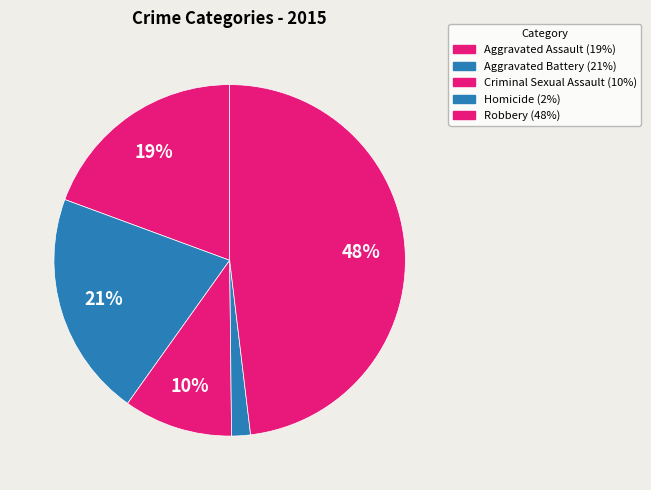

What is the total percentage of Criminal Sexual Assault and Aggravated Assault?

29.4%